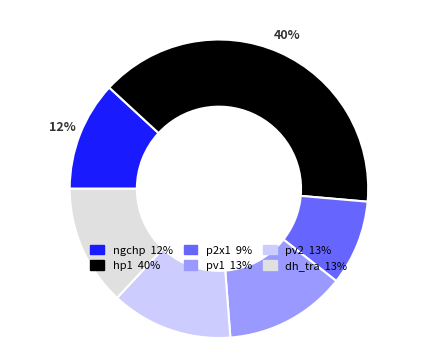

Between pv2 and hp1, which is larger?

hp1